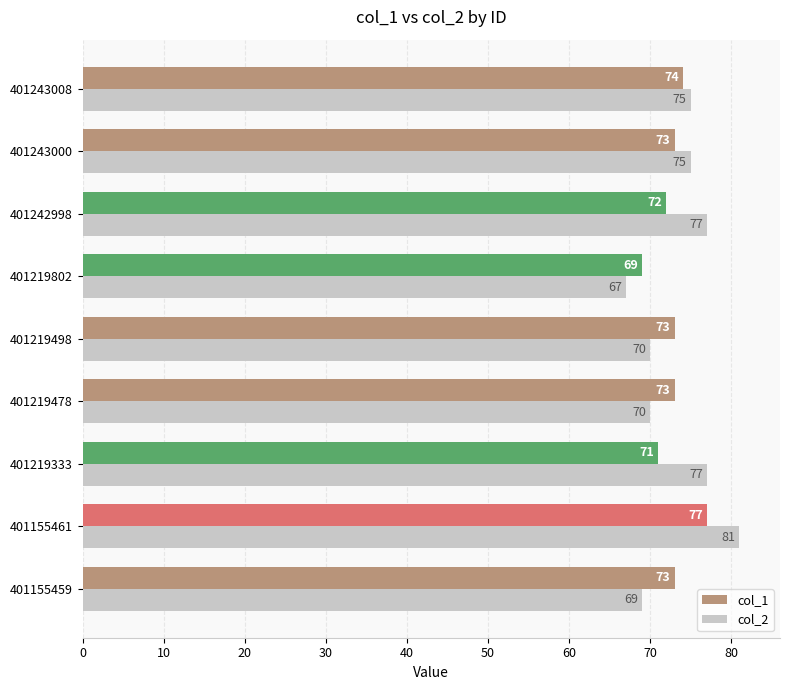

Which series has the largest range (max minus min)?

col_2